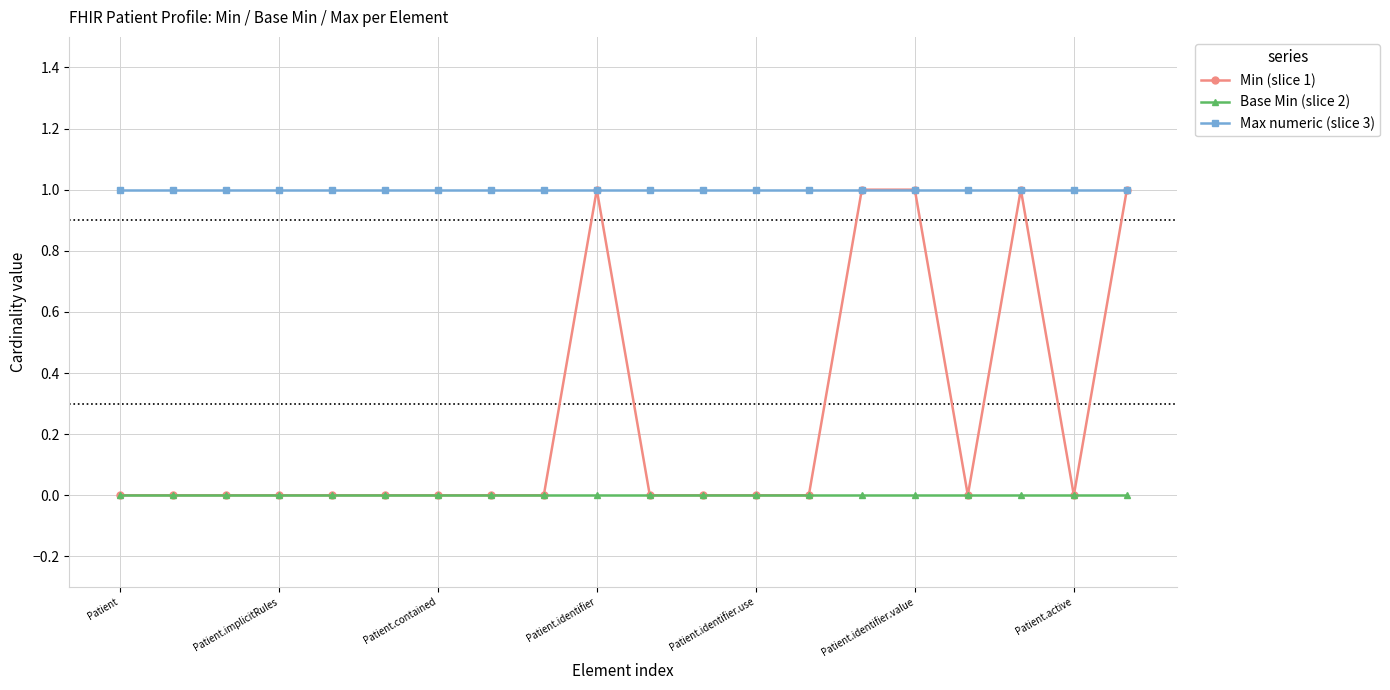

Rank the series by their average value, from highest to lowest.

Max numeric (slice 3), Min (slice 1), Base Min (slice 2)